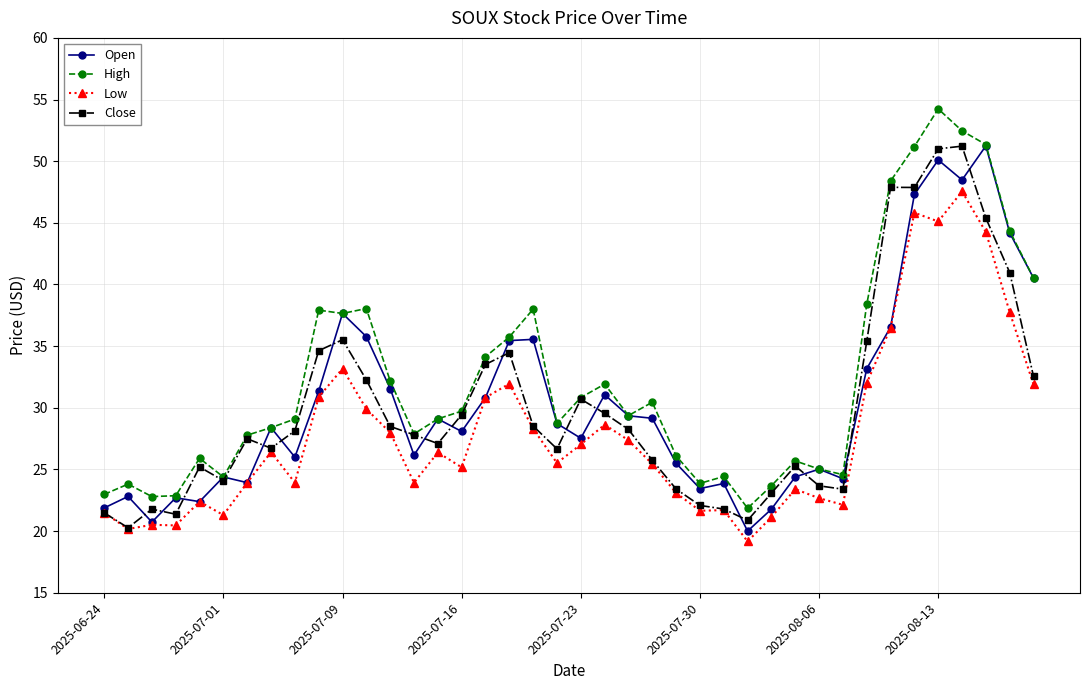

How many data points in Low are less than 26?

20